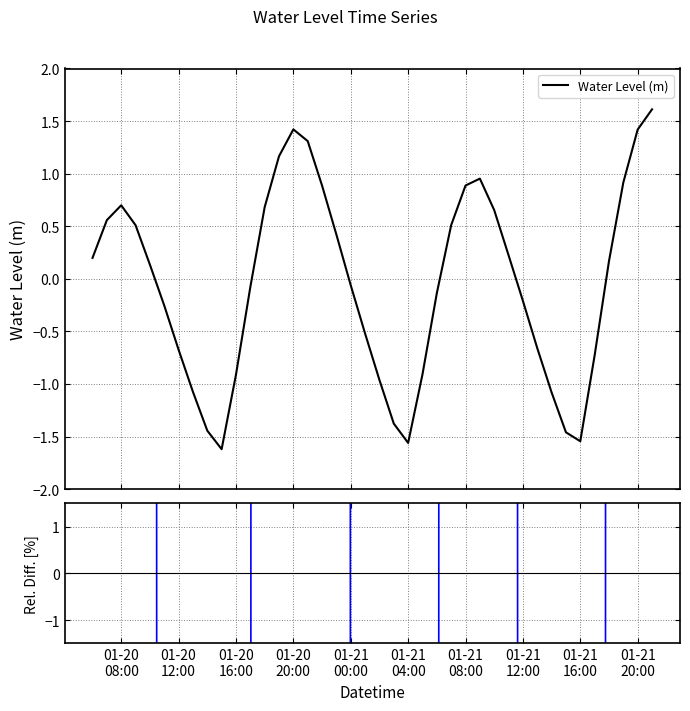

What is the sum of the Water Level (m) values at 01-20
20:00 and 01-21
04:00?

0.3